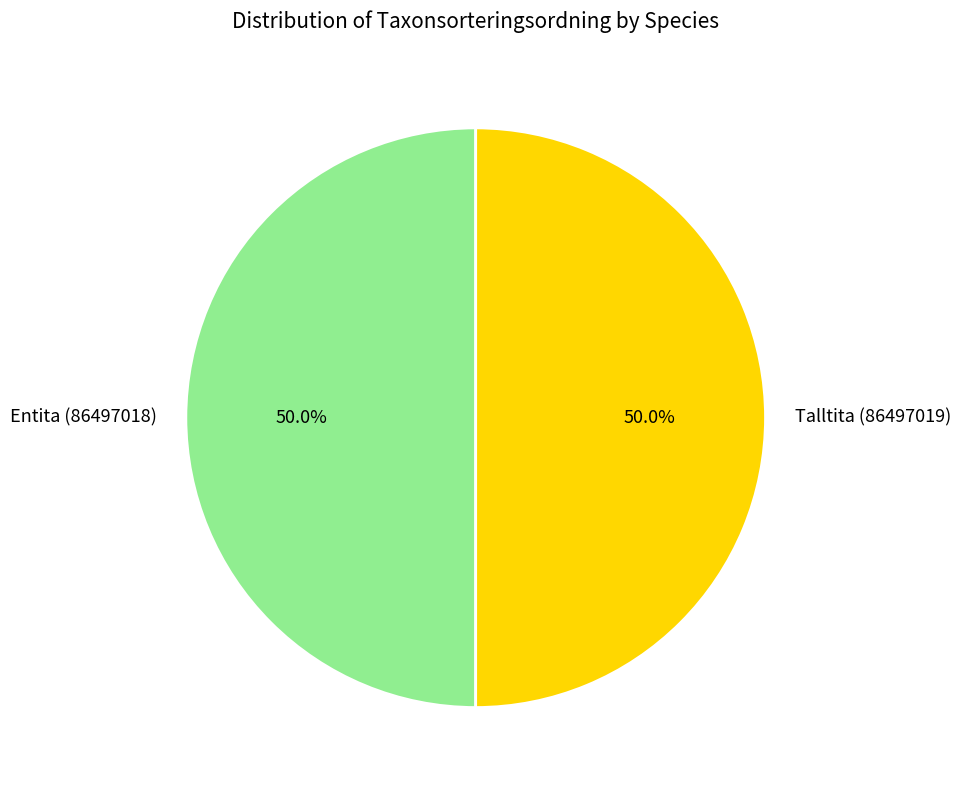

What percentage is the Entita (86497018) slice, to the nearest percent?

50%